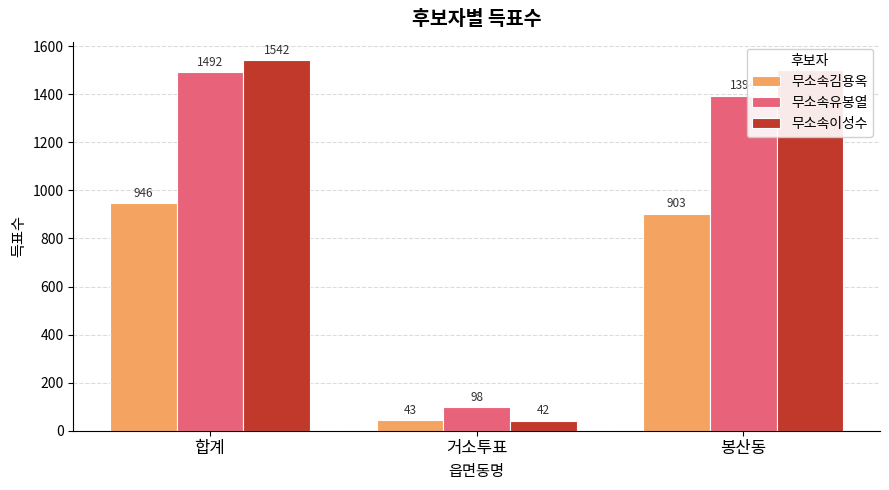

What is the difference between the 무소속김용옥 values at 합계 and 봉산동?

43